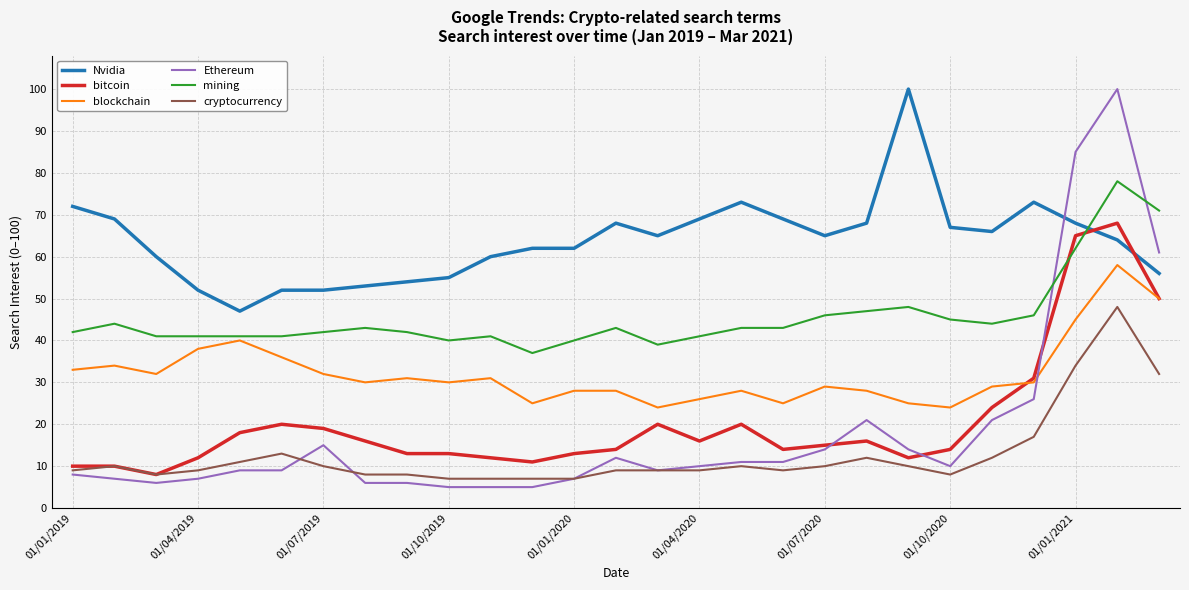

Which series ends up on top after the final intersection of mining and bitcoin?

mining